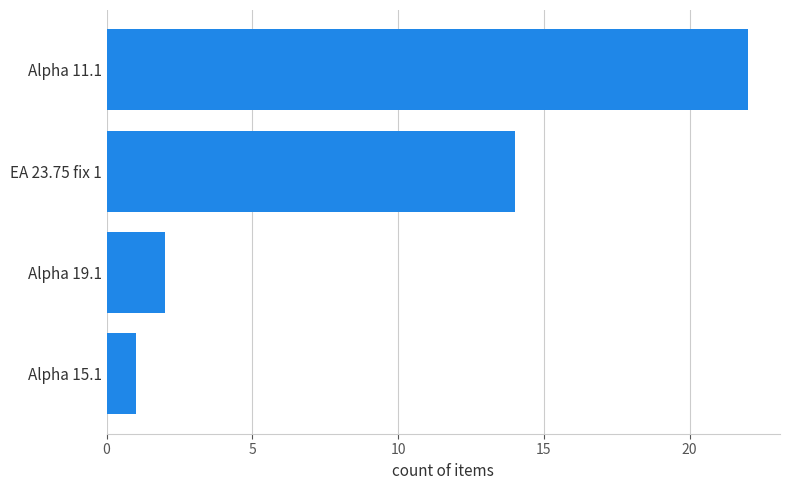

The chart shows a value of 14 at EA 23.75 fix 1. True or false?

True